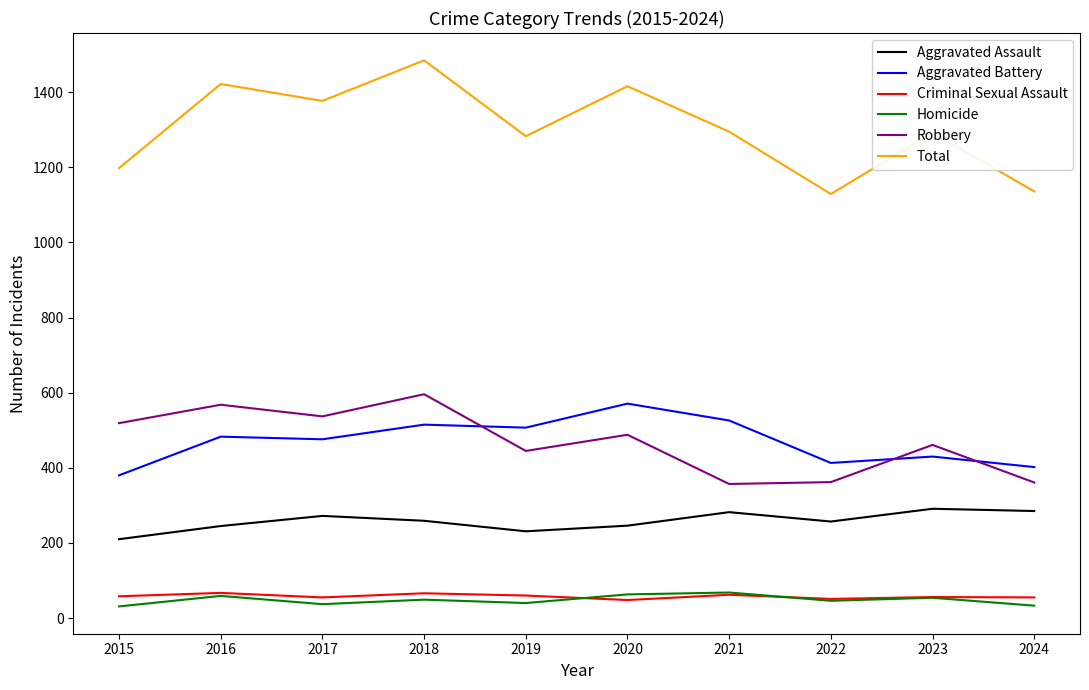

Is the value of Aggravated Battery at 2021 greater than the value of Homicide at 2015?

Yes